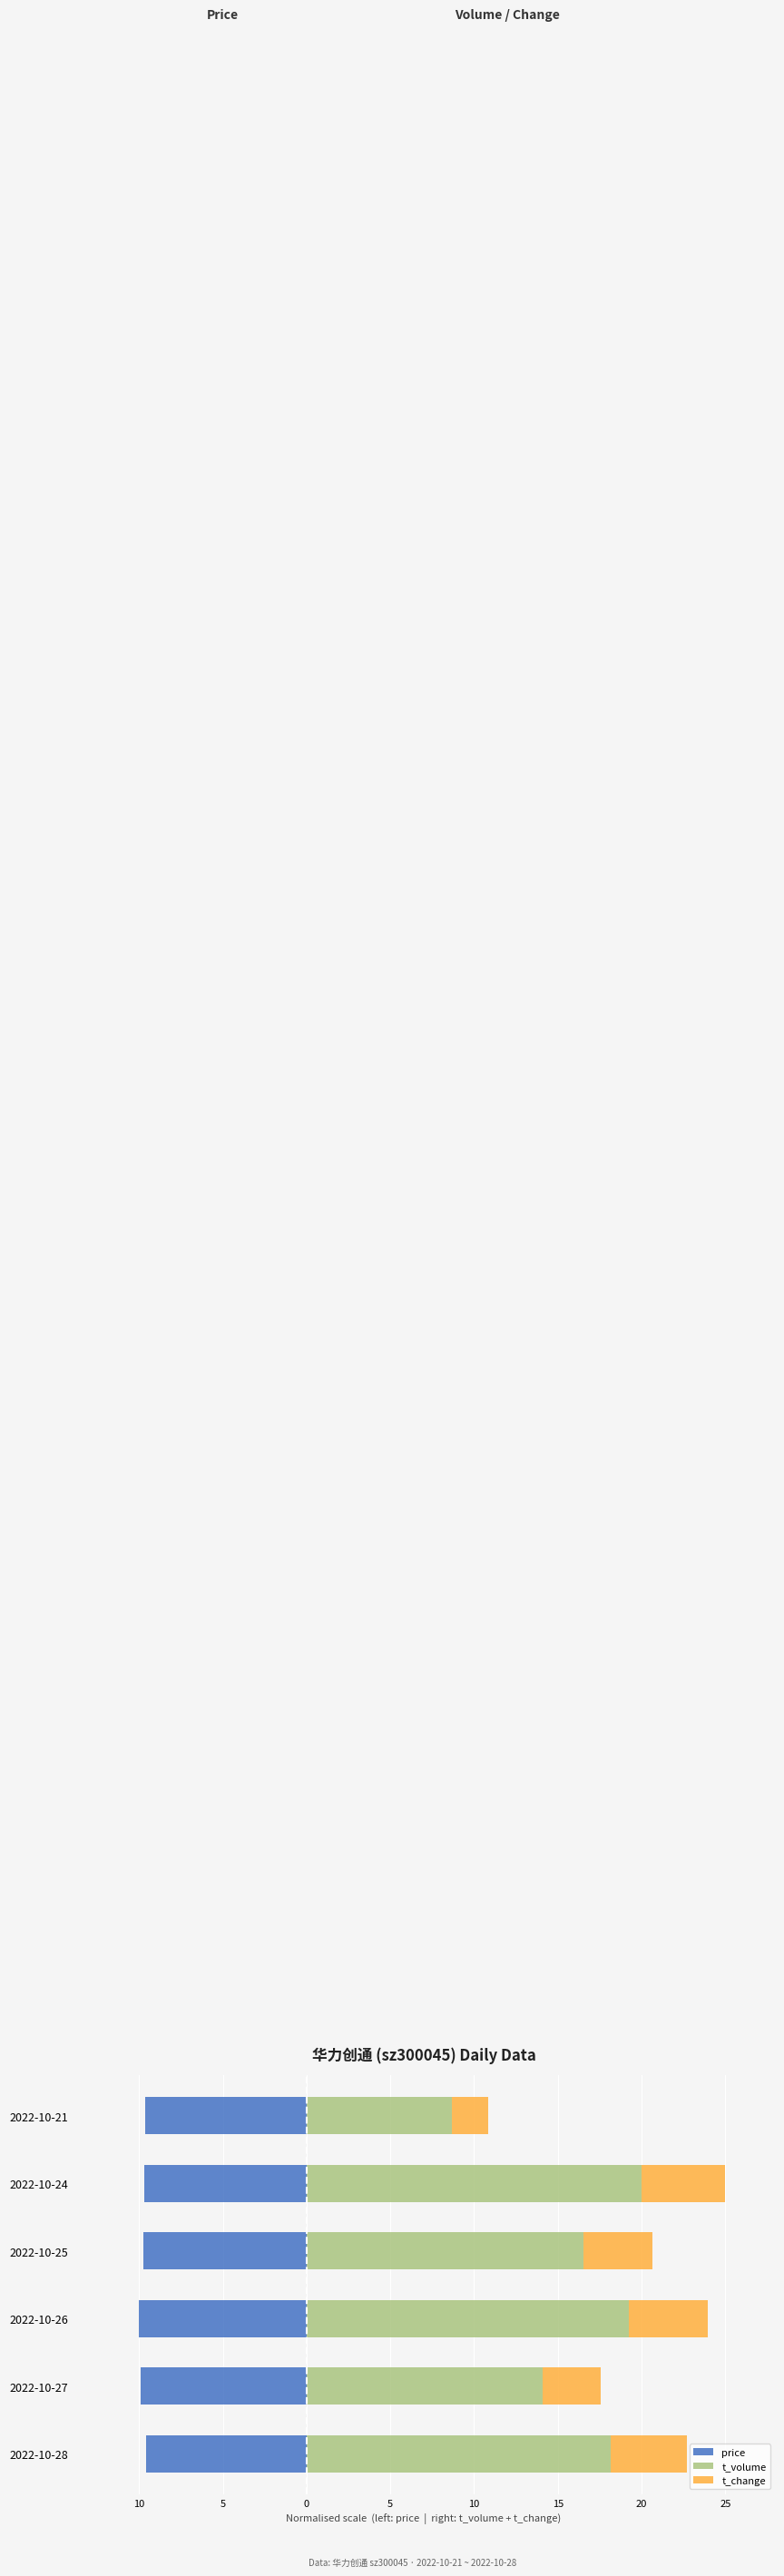

Reading right to left, what are all the values shown in this chart?

price: -9.6	-9.7	-9.8	-10.0	-9.9	-9.6
t_volume: 8.7	20.0	16.5	19.2	14.1	18.1
t_change: 2.2	5.0	4.2	4.8	3.5	4.6